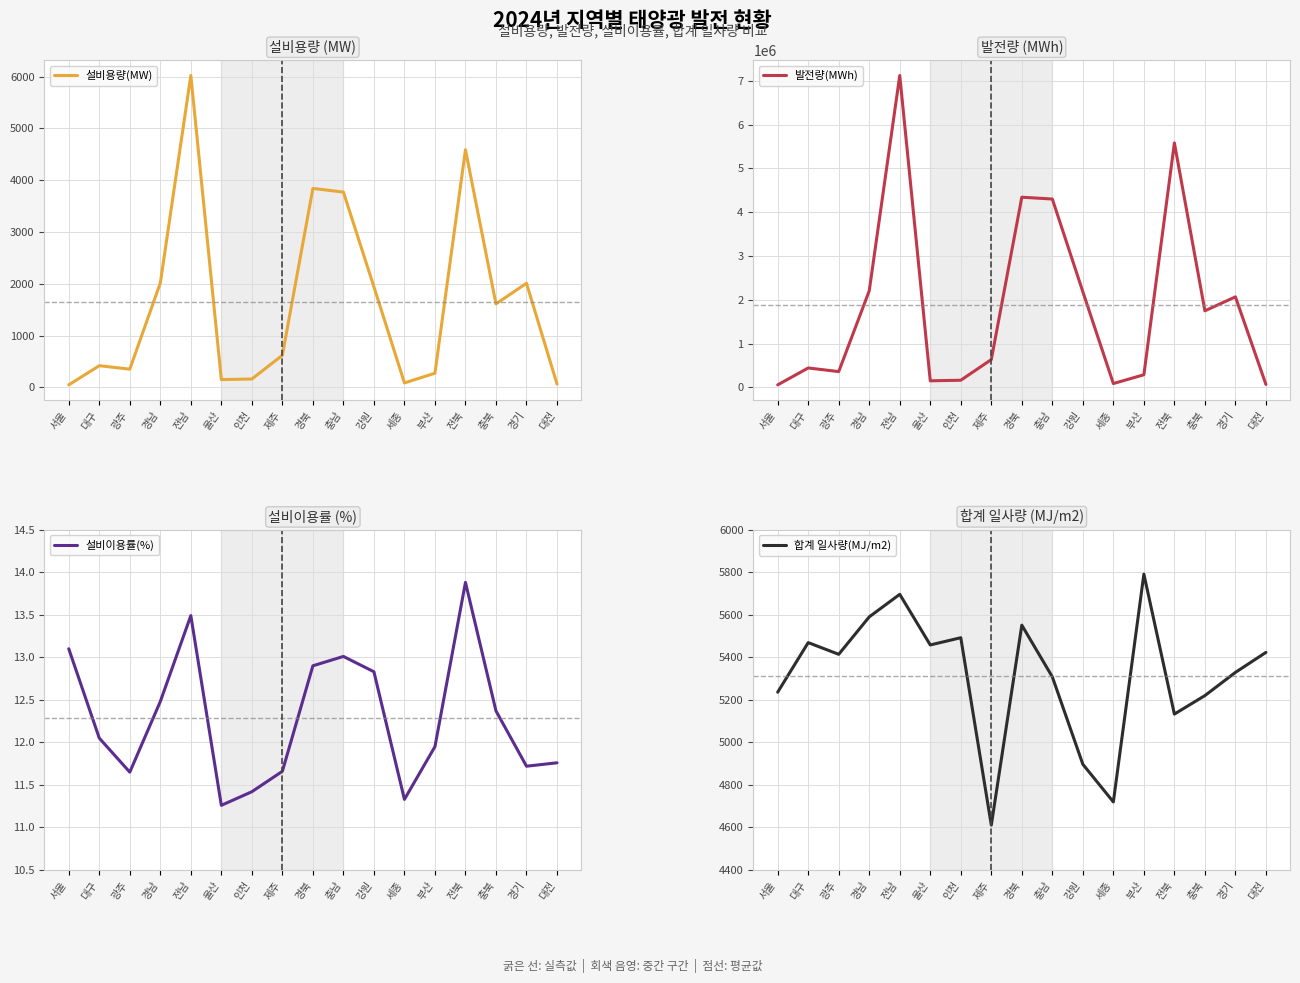

What are all the series names shown in the legend?

설비용량(MW), 발전량(MWh), 설비이용률(%), 합계 일사량(MJ/m2)